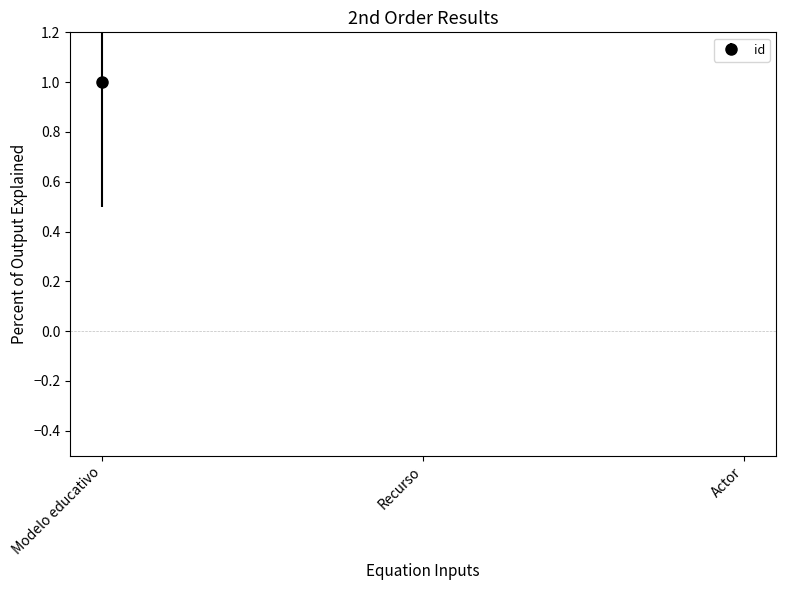

What is the difference between the values at Modelo educativo and Recurso?

1